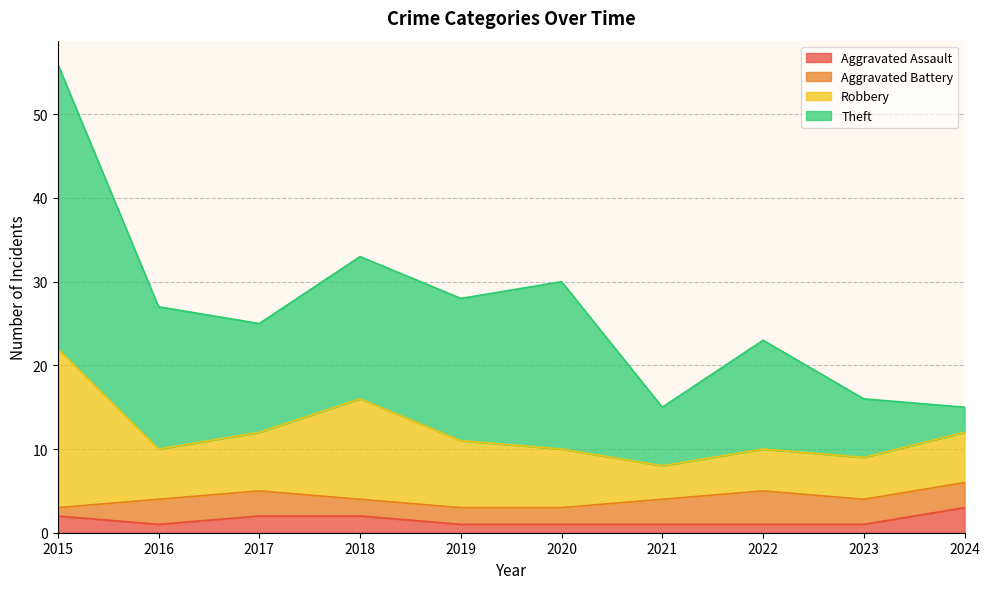

What is the difference between the Theft values at 2016 and 2020?

3